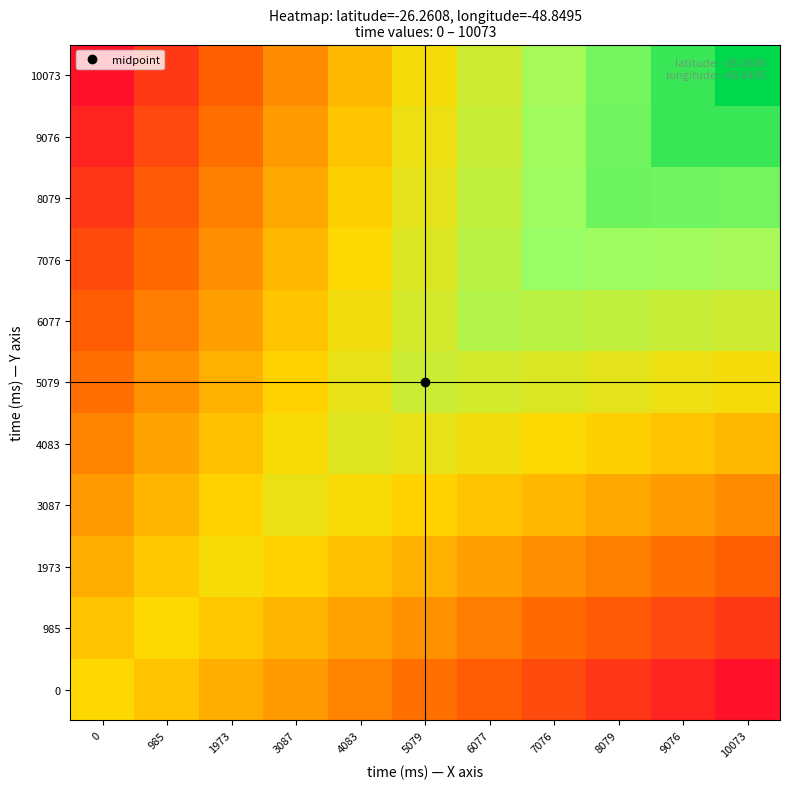

Reading right to left, what are all the values shown in this chart?

0: 10073=0.0	9076=0.1	8079=0.1	7076=0.2	6077=0.2	5079=0.3	4083=0.3	3087=0.4	1973=0.4	985=0.5	0=0.5
985: 10073=0.1	9076=0.2	8079=0.2	7076=0.3	6077=0.3	5079=0.3	4083=0.4	3087=0.4	1973=0.5	985=0.5	0=0.5
1973: 10073=0.2	9076=0.3	8079=0.3	7076=0.3	6077=0.4	5079=0.4	4083=0.4	3087=0.5	1973=0.5	985=0.5	0=0.4
3087: 10073=0.3	9076=0.4	8079=0.4	7076=0.4	6077=0.5	5079=0.5	4083=0.5	3087=0.5	1973=0.5	985=0.4	0=0.4
4083: 10073=0.4	9076=0.5	8079=0.5	7076=0.5	6077=0.5	5079=0.6	4083=0.6	3087=0.5	1973=0.4	985=0.4	0=0.3
5079: 10073=0.5	9076=0.5	8079=0.6	7076=0.6	6077=0.6	5079=0.6	4083=0.6	3087=0.5	1973=0.4	985=0.3	0=0.3
6077: 10073=0.6	9076=0.6	8079=0.7	7076=0.7	6077=0.7	5079=0.6	4083=0.5	3087=0.5	1973=0.4	985=0.3	0=0.2
7076: 10073=0.7	9076=0.7	8079=0.7	7076=0.7	6077=0.7	5079=0.6	4083=0.5	3087=0.4	1973=0.3	985=0.3	0=0.2
8079: 10073=0.8	9076=0.8	8079=0.8	7076=0.7	6077=0.7	5079=0.6	4083=0.5	3087=0.4	1973=0.3	985=0.2	0=0.1
9076: 10073=0.9	9076=0.9	8079=0.8	7076=0.7	6077=0.6	5079=0.5	4083=0.5	3087=0.4	1973=0.3	985=0.2	0=0.1
10073: 10073=1.0	9076=0.9	8079=0.8	7076=0.7	6077=0.6	5079=0.5	4083=0.4	3087=0.3	1973=0.2	985=0.1	0=0.0